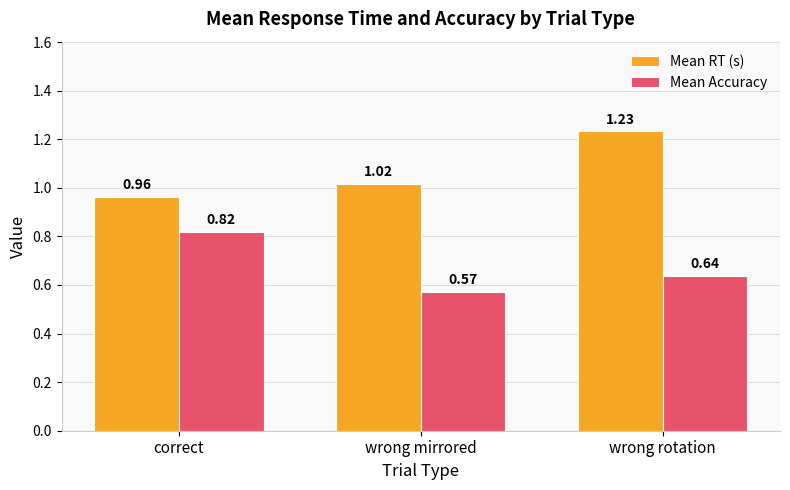

Rank the series by their average value, from highest to lowest.

Mean RT (s), Mean Accuracy